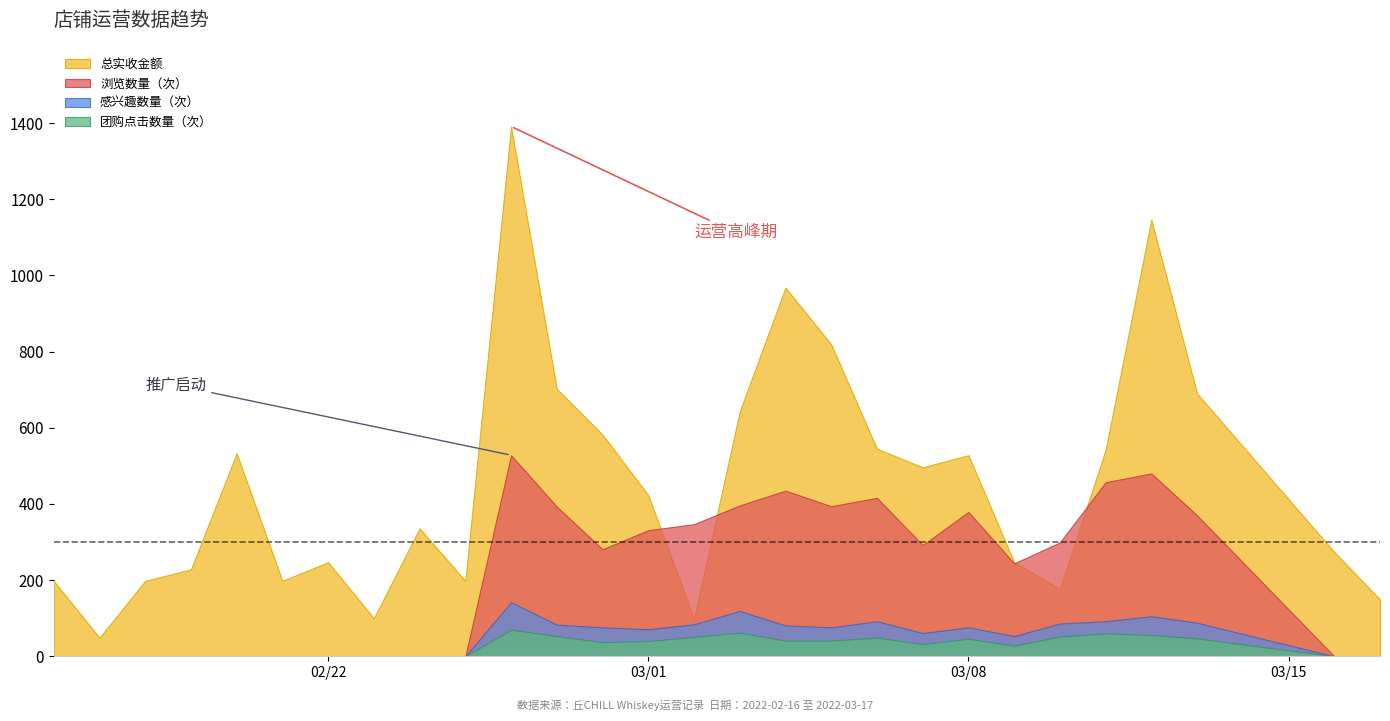

What is the difference between the 总实收金额 values at 2022-02-24 and 2022-02-18?

138